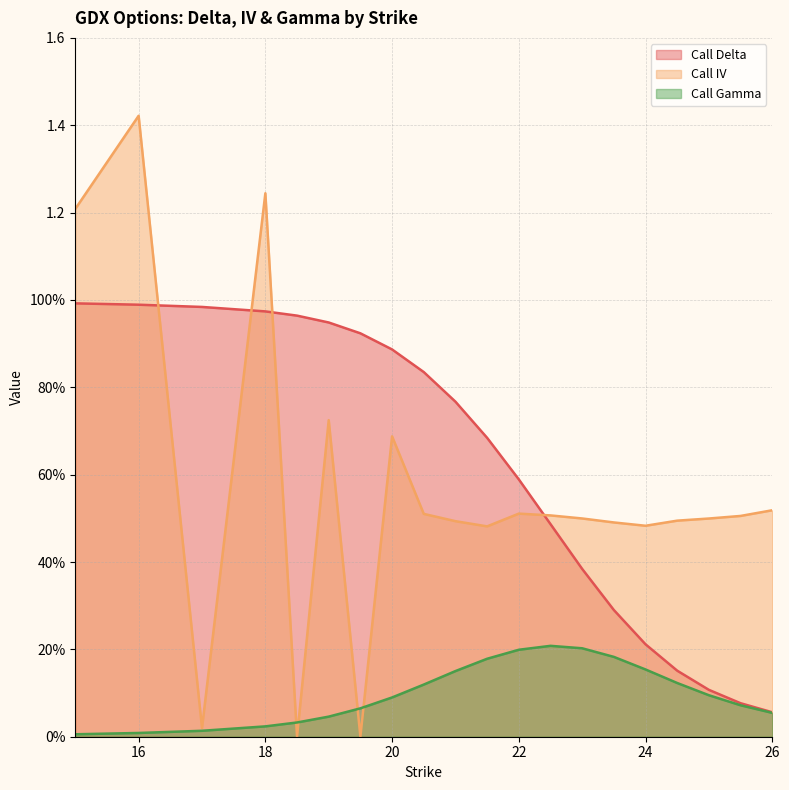

Where is the first local maximum for Call IV?

16